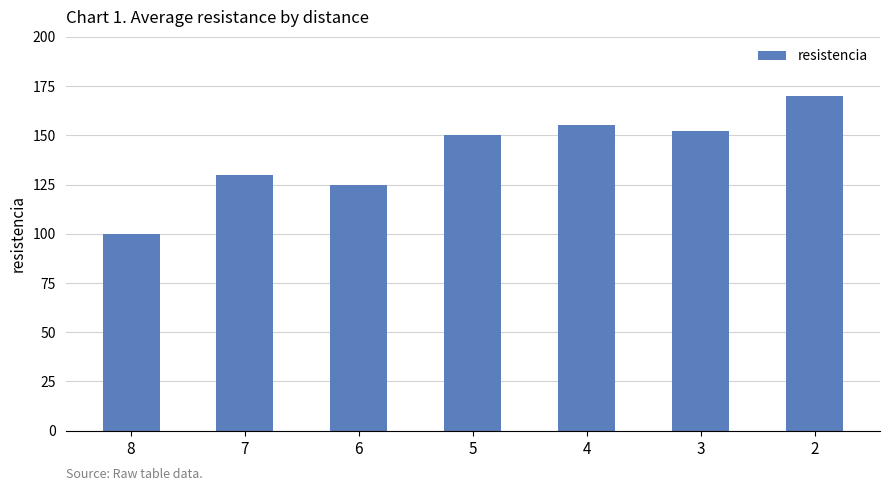

The value at 2 is 110. True or false?

False